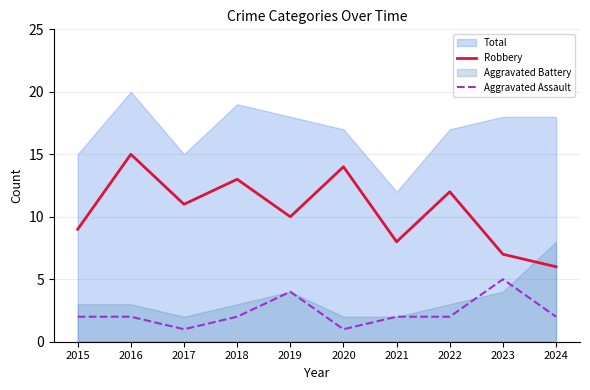

What is the lowest value of the Robbery series?

6